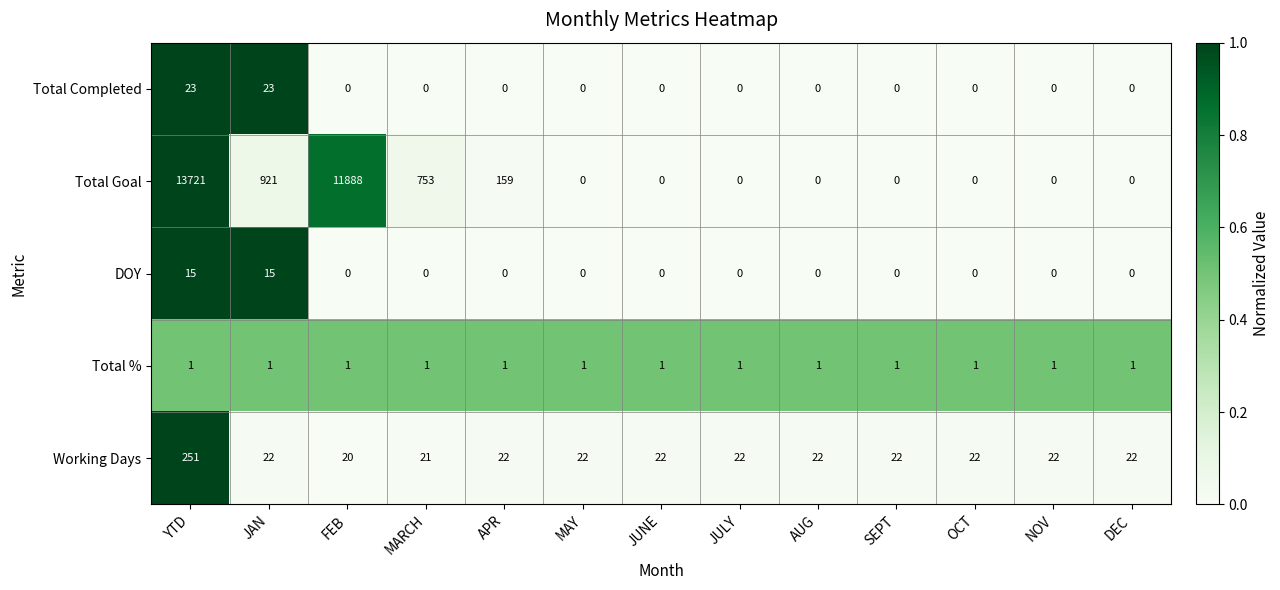

How many data points does each series have?

13